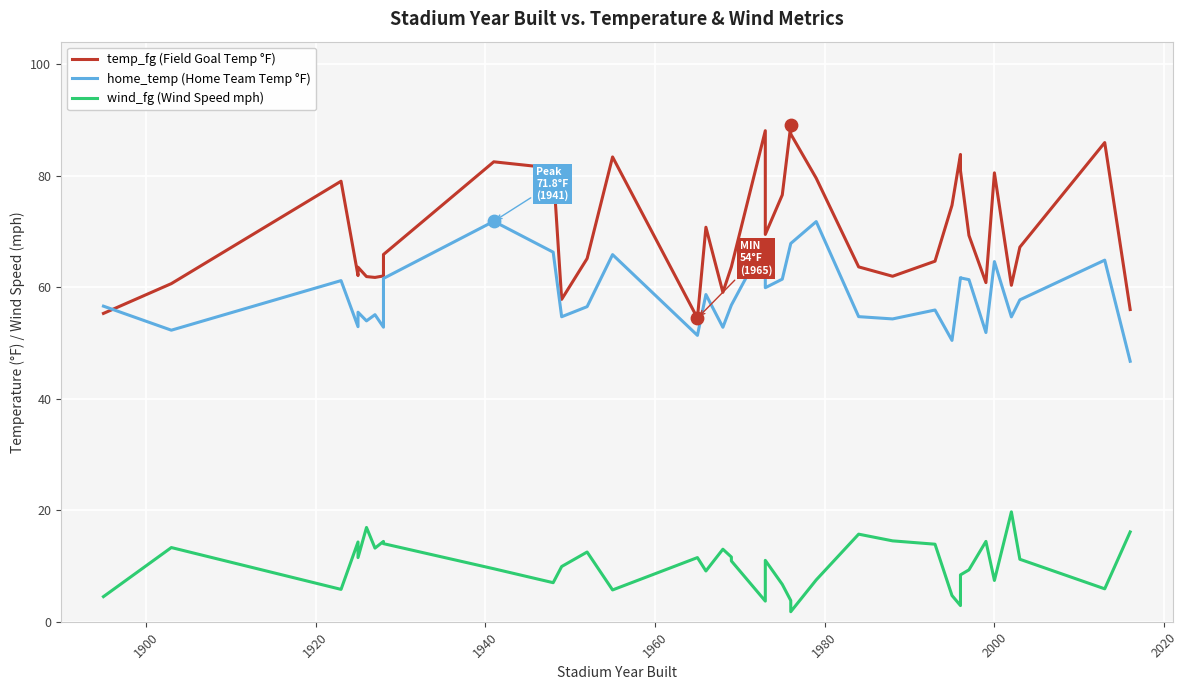

Is the value of temp_fg (Field Goal Temp °F) at 16 greater than the value of home_temp (Home Team Temp °F) at 34?

Yes